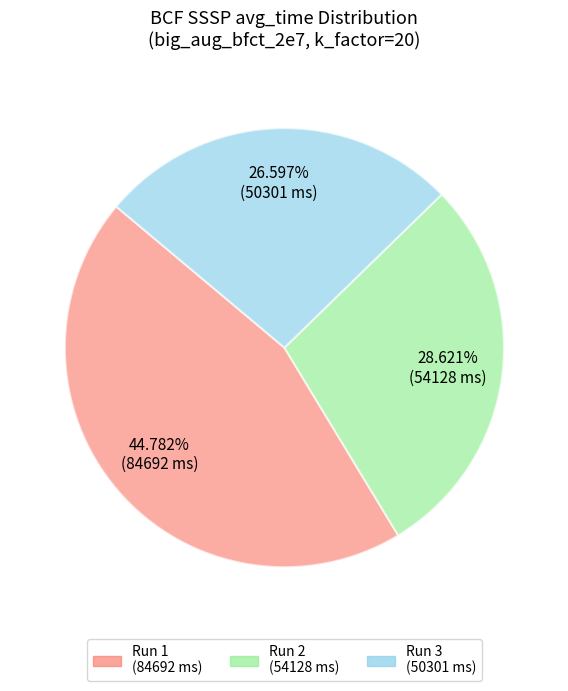

Is there any slice that represents more than half of the pie?

No